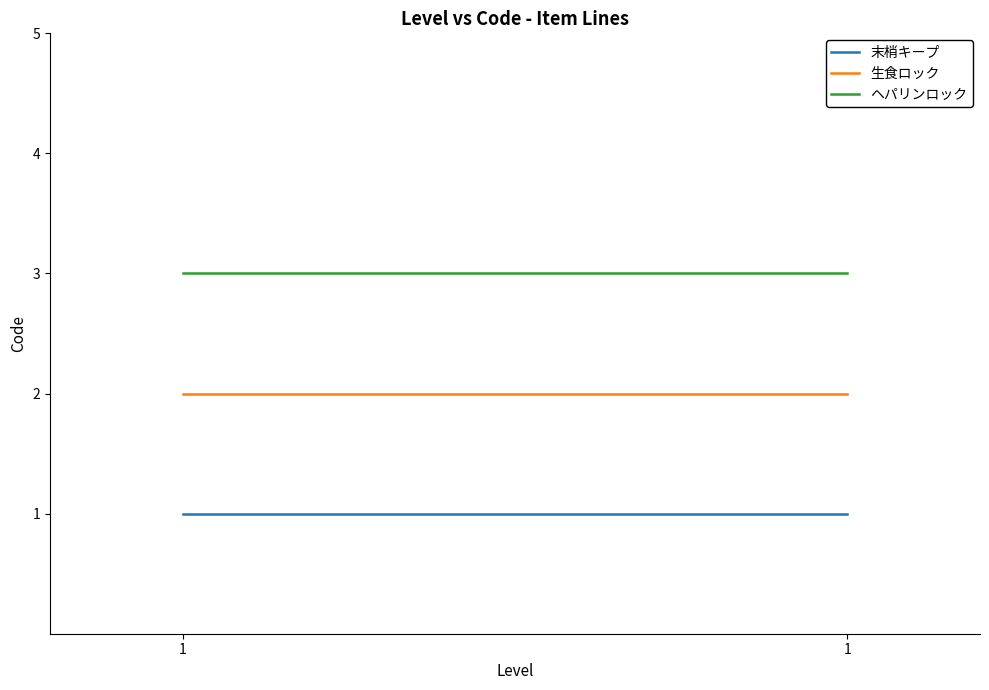

Reading right to left, list all the values displayed in this chart.

末梢キープ: 1=1	1=1
生食ロック: 1=2	1=2
ヘパリンロック: 1=3	1=3